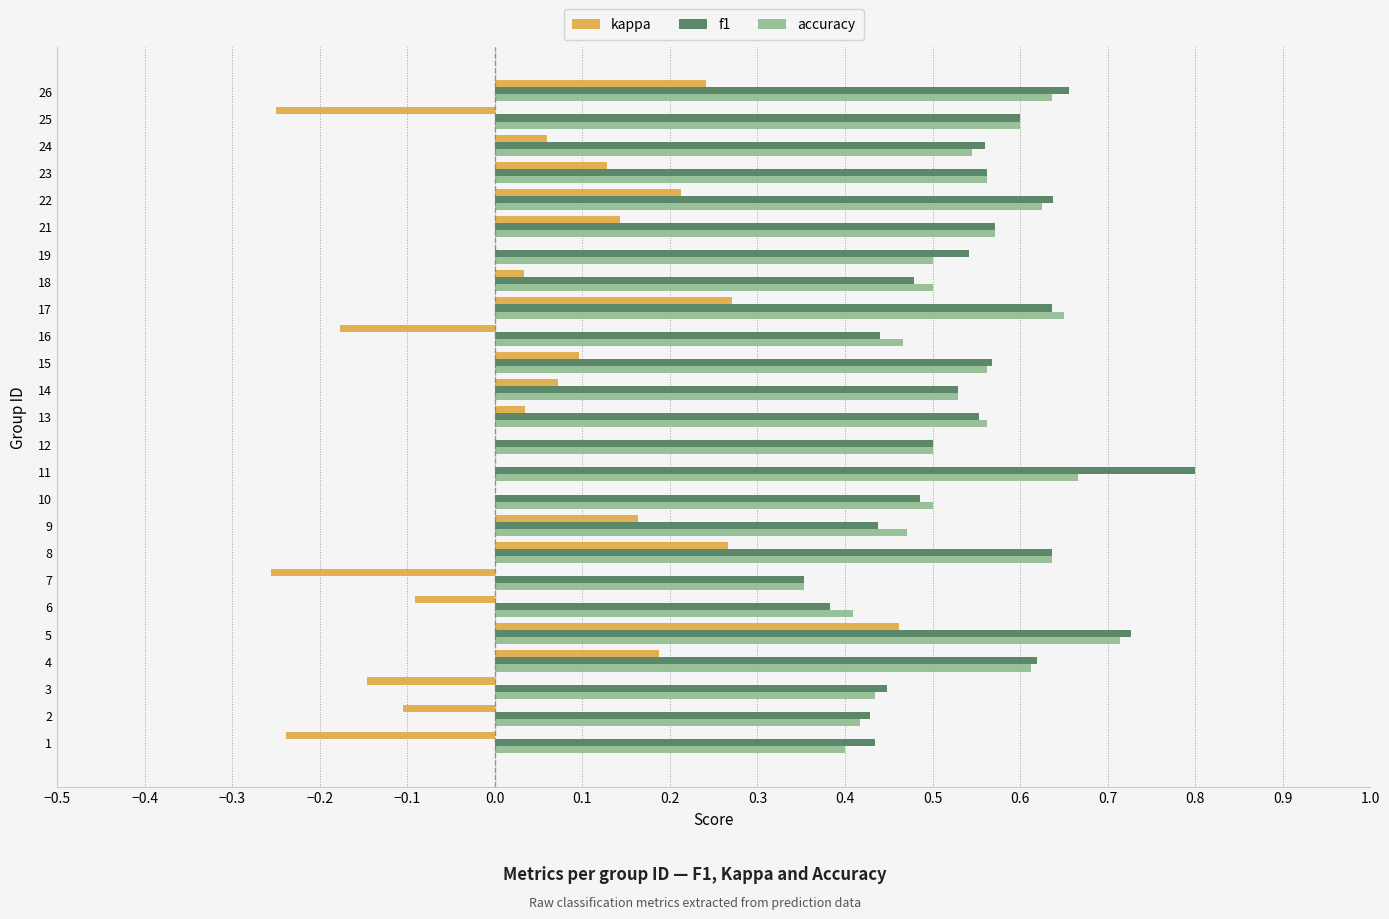

How many data points does each series have?

25